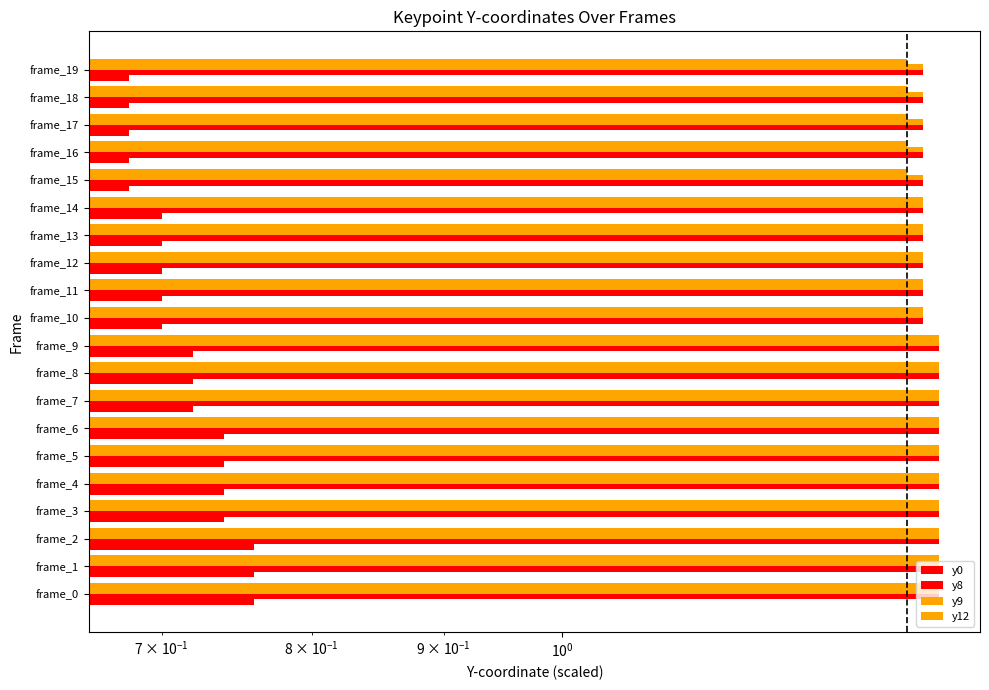

What is the sum of the y0 values at frame_9 and frame_19?

1.4